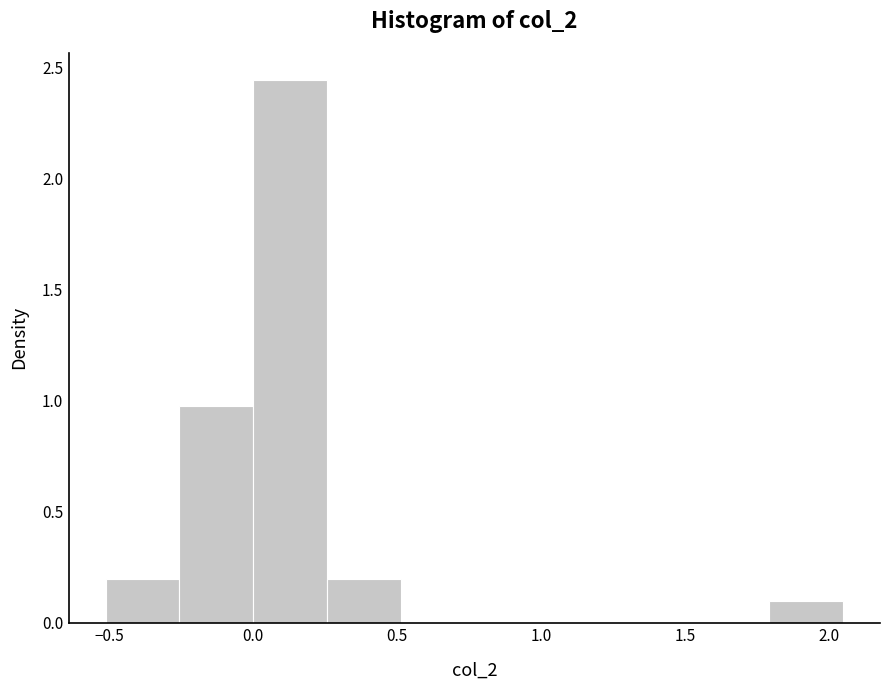

What is the height of the bar covering 0.00 to 0.25 on the x-axis? Neither the bar edges nor the heights are printed on the chart, so give them approximately, as read against the axes.

2.45